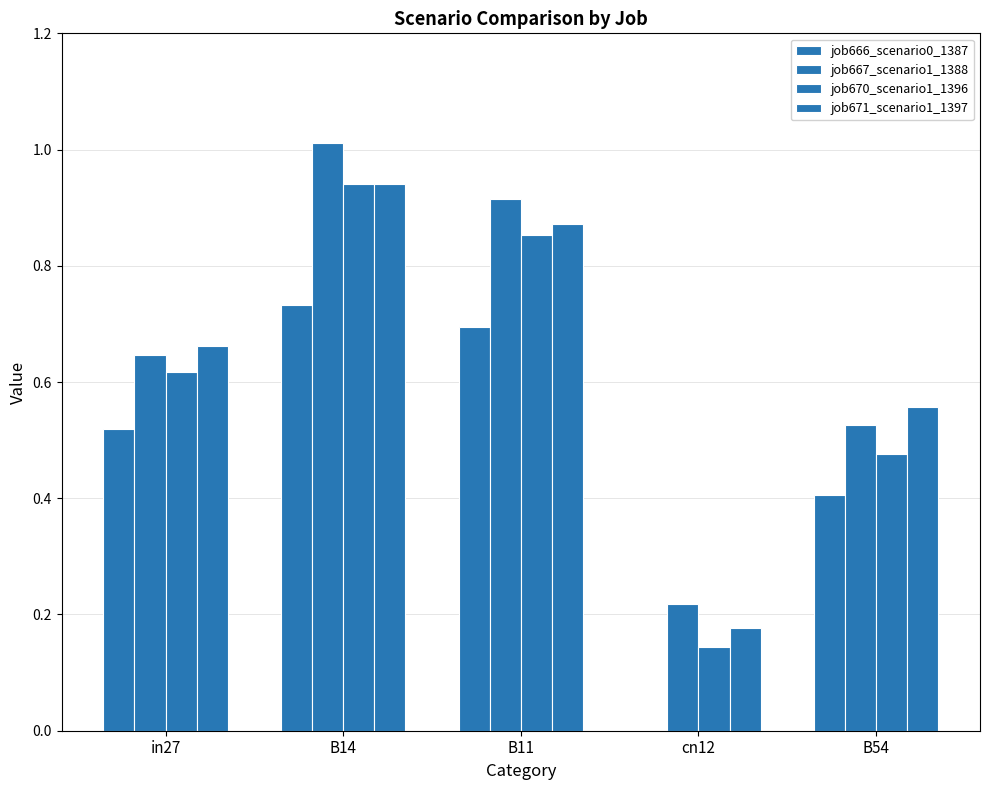

What is the sum of the job667_scenario1_1388 values at B54 and B14?

1.5